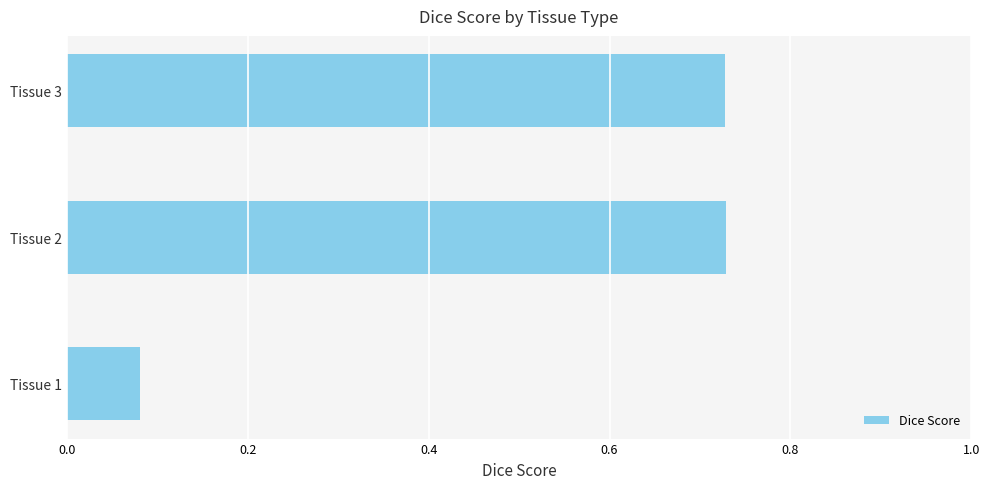

Are the bars horizontal?

Yes